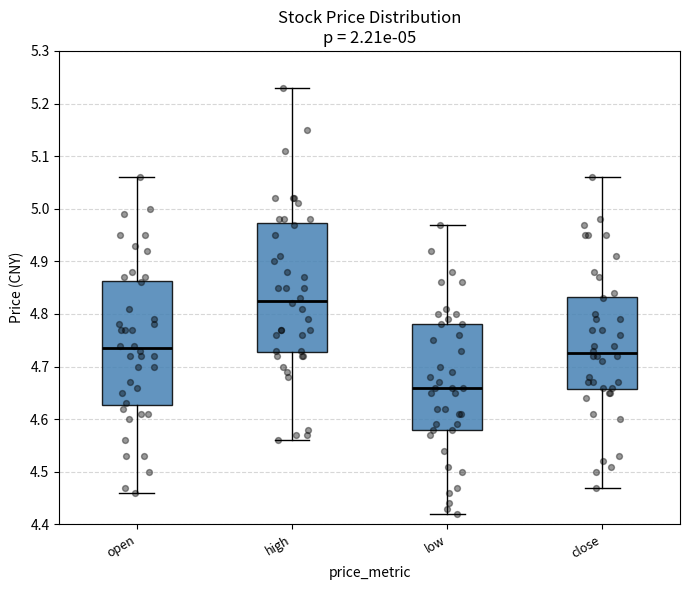

Which box has the highest median line?

high